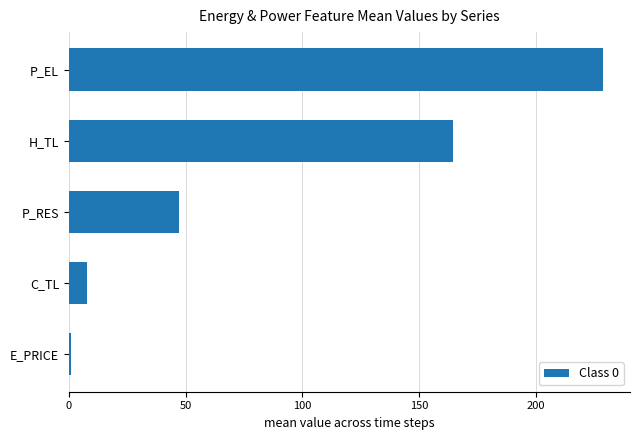

The chart shows a value of 7.8 at C_TL. True or false?

True